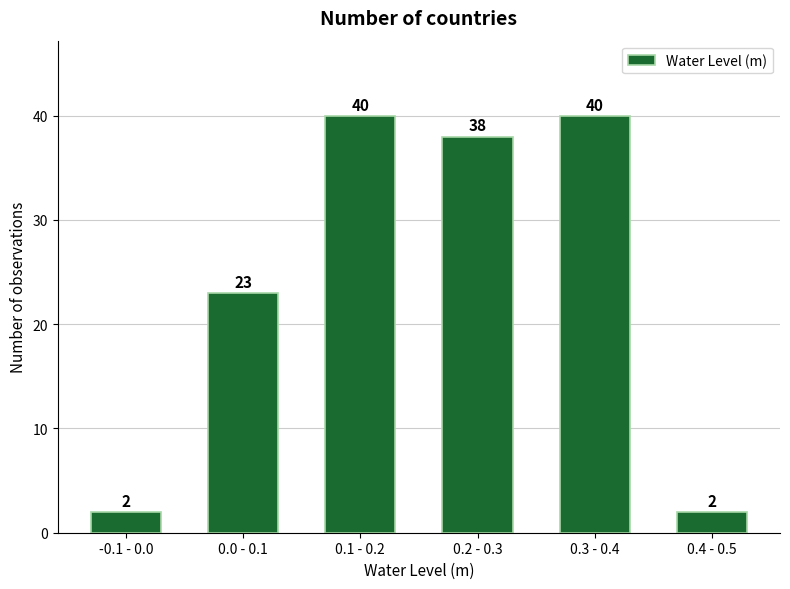

Reading left to right, transcribe all the data shown in this chart.

-0.1 - 0.0=2	0.0 - 0.1=23	0.1 - 0.2=40	0.2 - 0.3=38	0.3 - 0.4=40	0.4 - 0.5=2